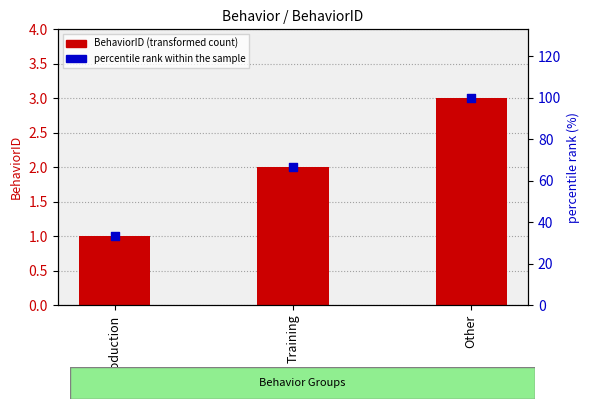

At how many categories does at least one series exceed 35?

2